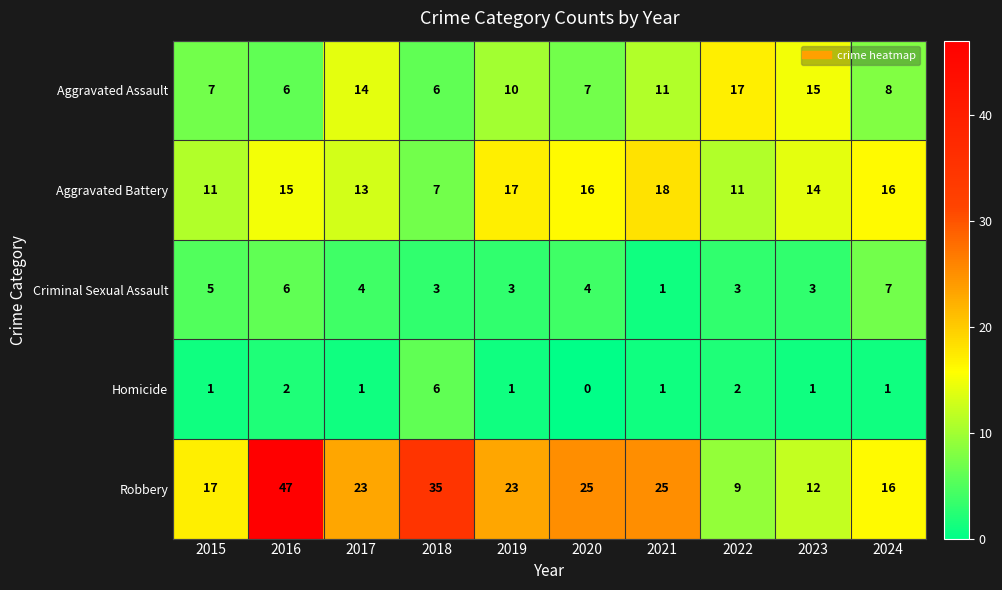

The value of Homicide at 2019 is 1. True or false?

True